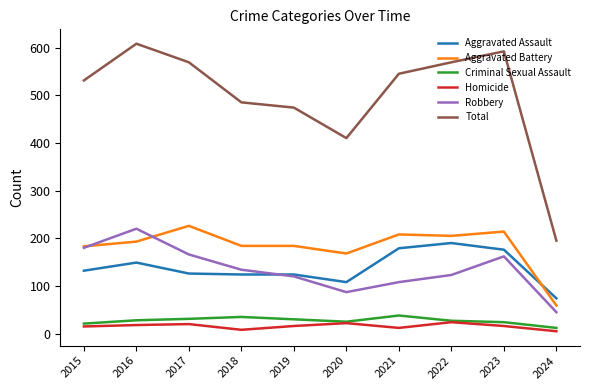

What is the difference between the maximum and second lowest values in the Aggravated Battery series?

58